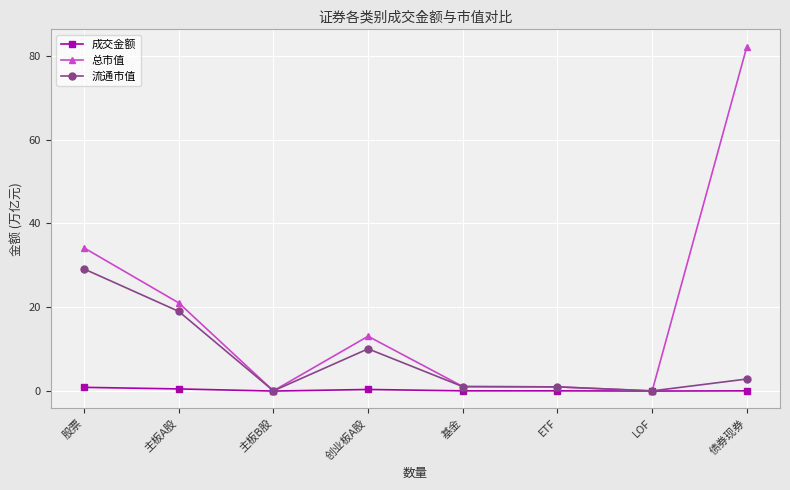

What is the highest value of the 总市值 series?

82.2